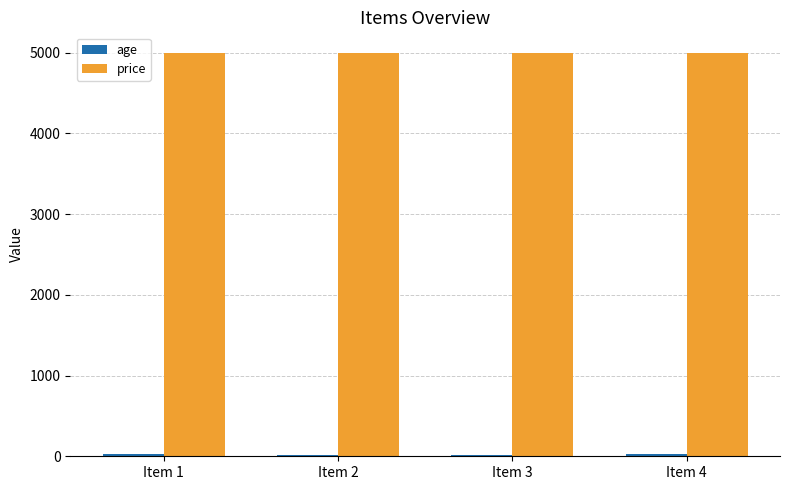

What is the highest value of the price series?

5000.0